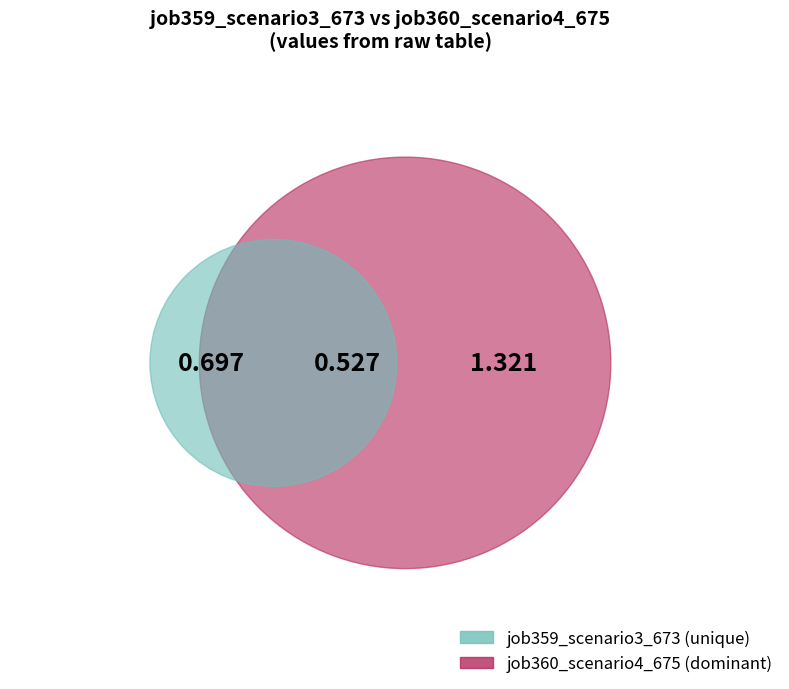

Does B51 account for over 50% of the chart?

No